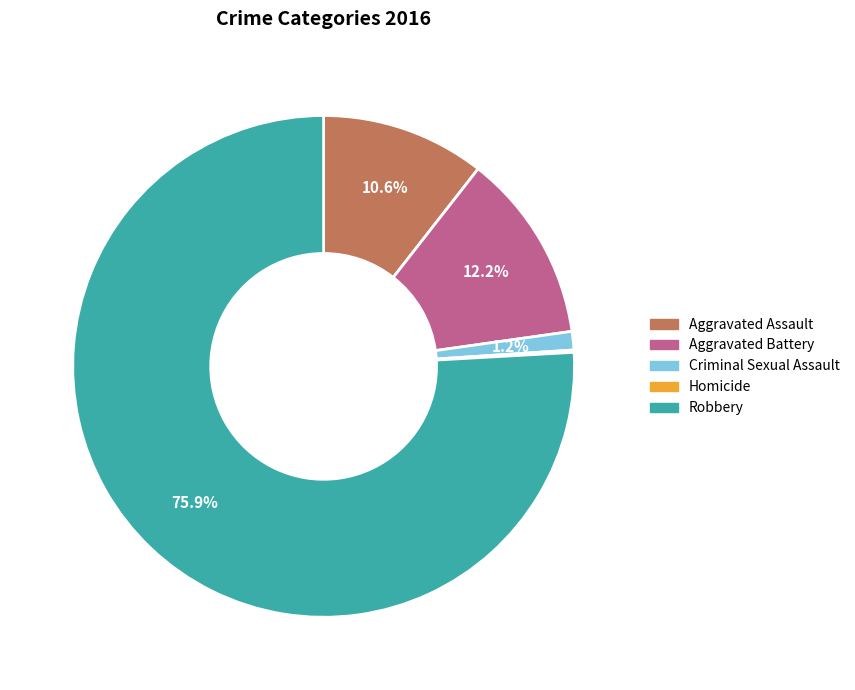

What is the largest slice in the pie chart?

Robbery